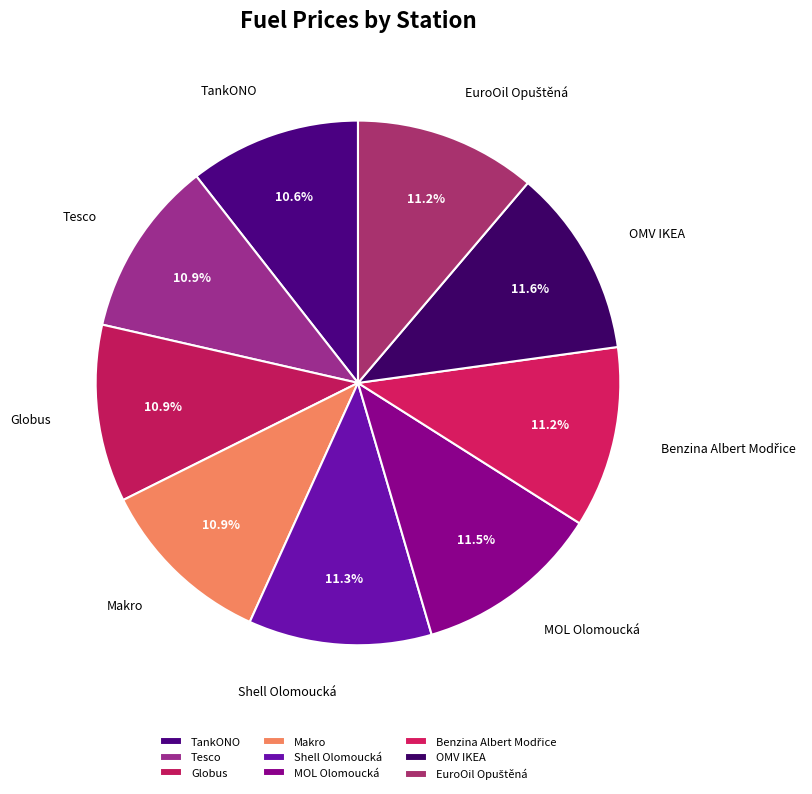

Does Tesco account for over 50% of the chart?

No